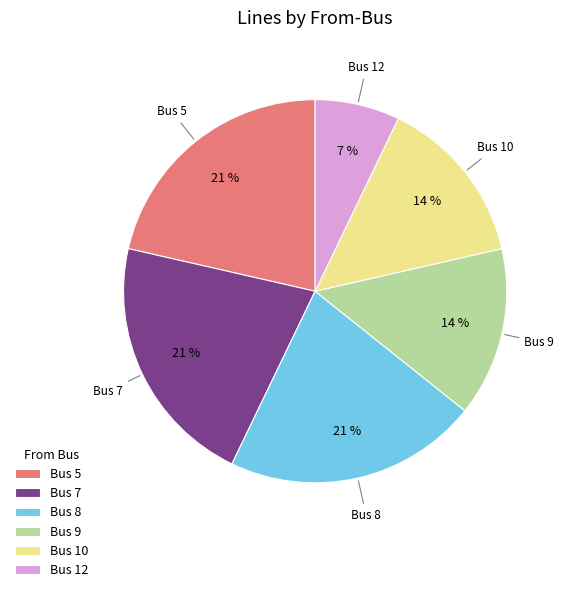

To the nearest percent, what percentage of the pie is Bus 5?

21%